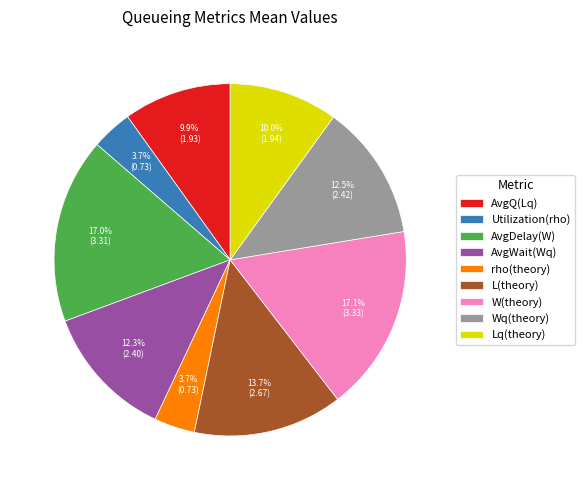

What percentage is NOT represented by AvgQ(Lq)?

90.1%